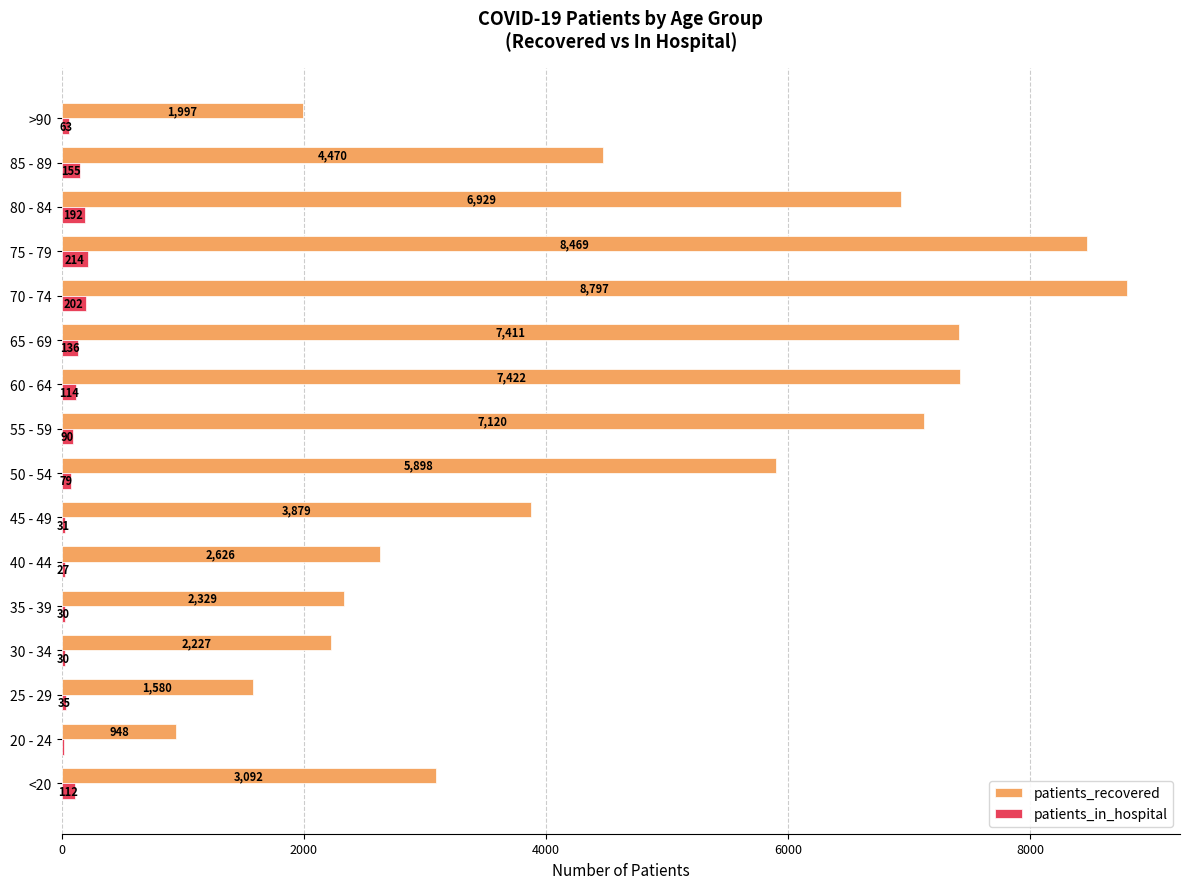

At which label does patients_in_hospital reach its peak?

75 - 79